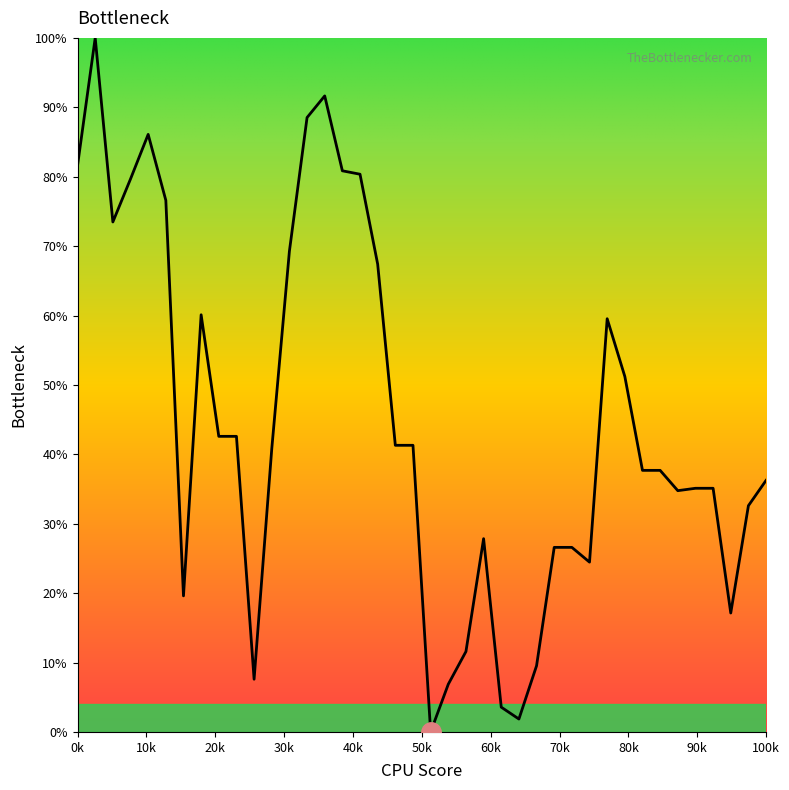

How many values exceed 40?

20